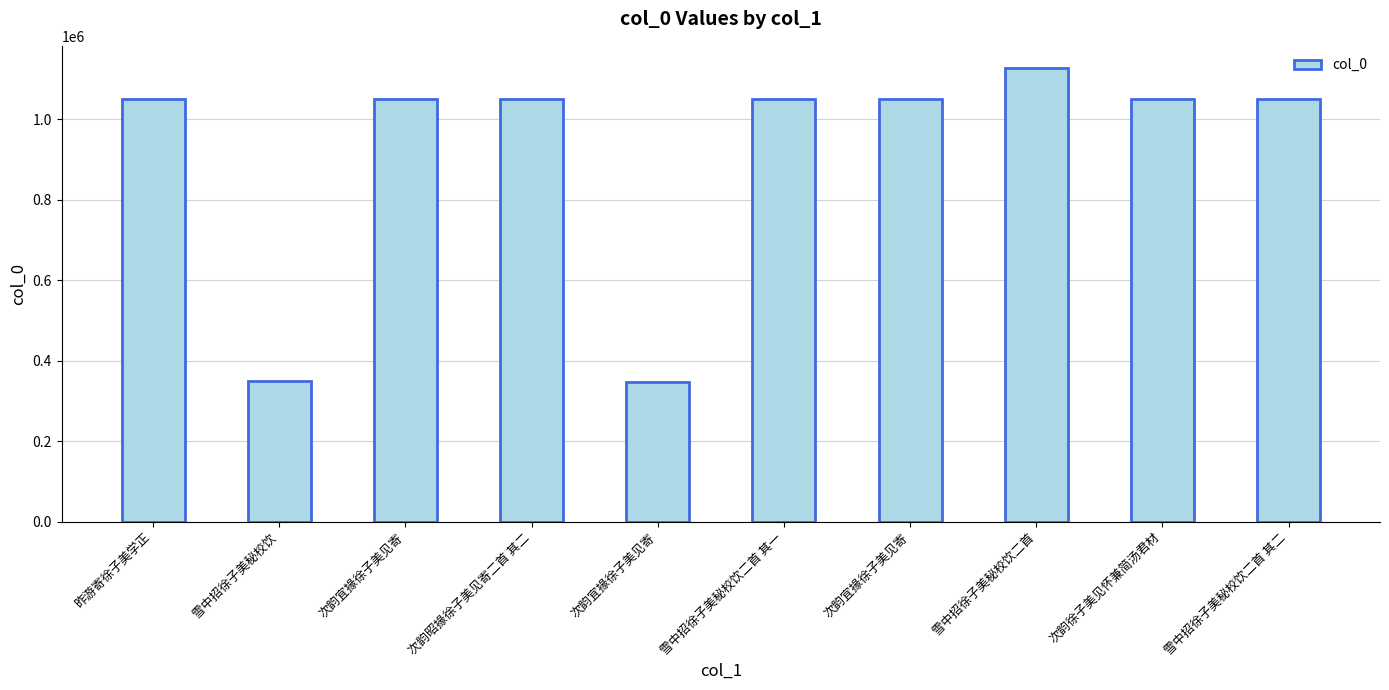

What is the change in value from 次韵宜掾徐子美见寄 to 次韵宜掾徐子美见寄?

+6